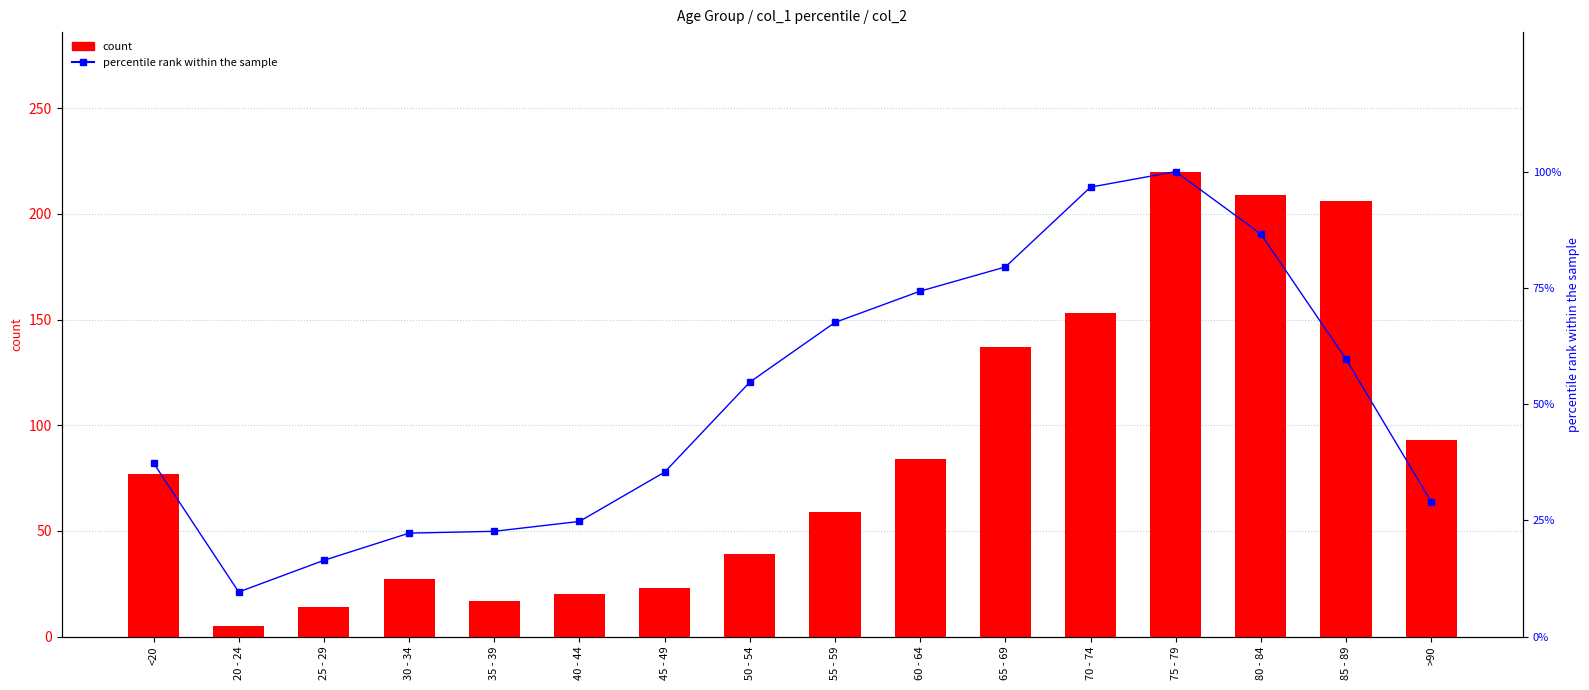

Reading right to left, transcribe all the data shown in this chart.

count: 93.0	206.0	209.0	220.0	153.0	137.0	84.0	59.0	39.0	23.0	20.0	17.0	27.0	14.0	5.0	77.0
col_1 (percentile rank): 29.0	59.7	86.6	100.0	96.7	79.5	74.3	67.6	54.7	35.4	24.8	22.6	22.2	16.4	9.6	37.3